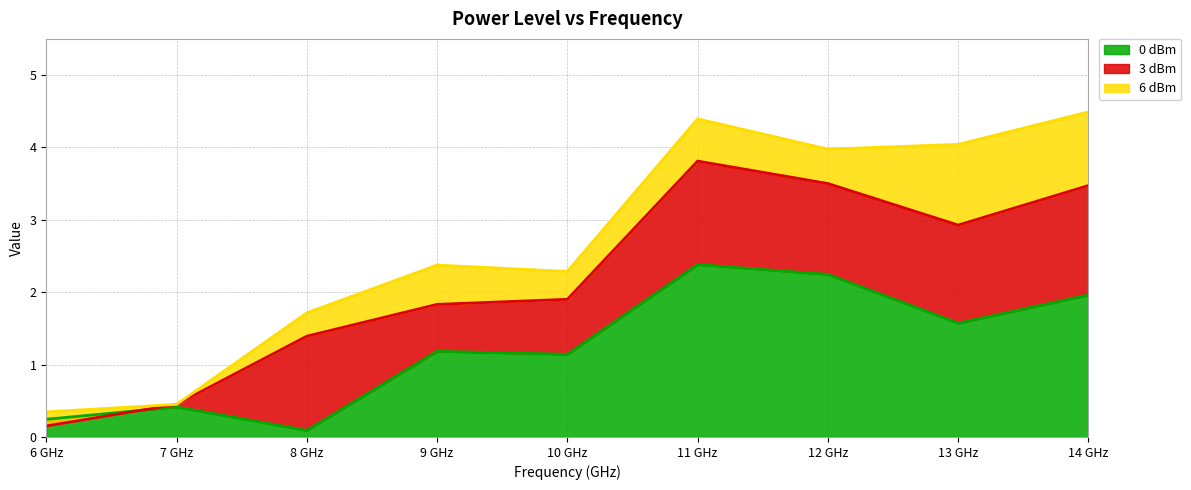

How many distinct data groups are displayed?

3